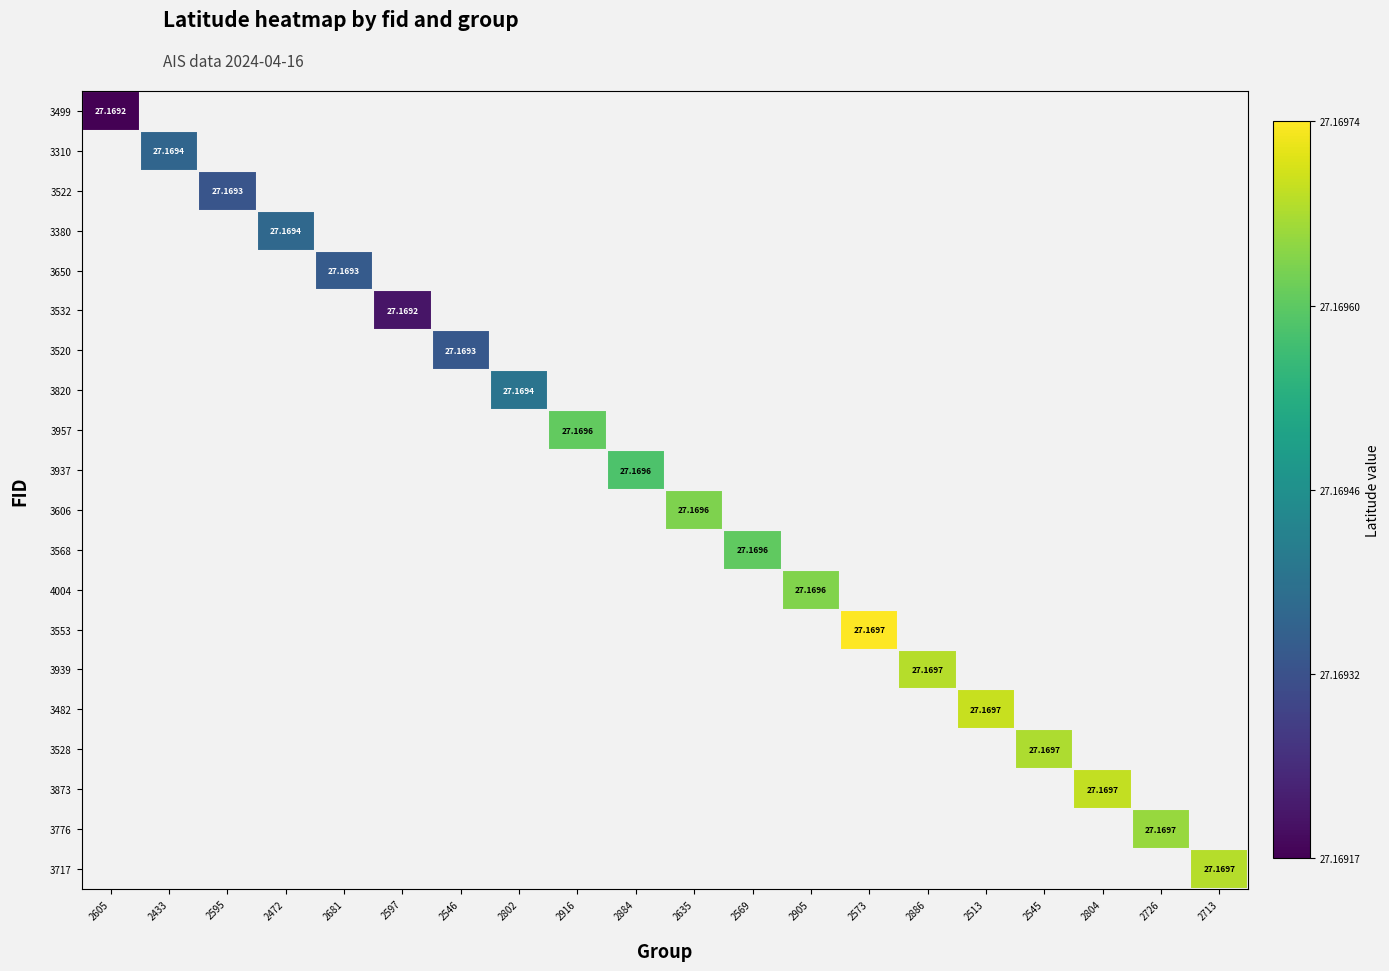

At which label is 3499 closest to 0?

2605